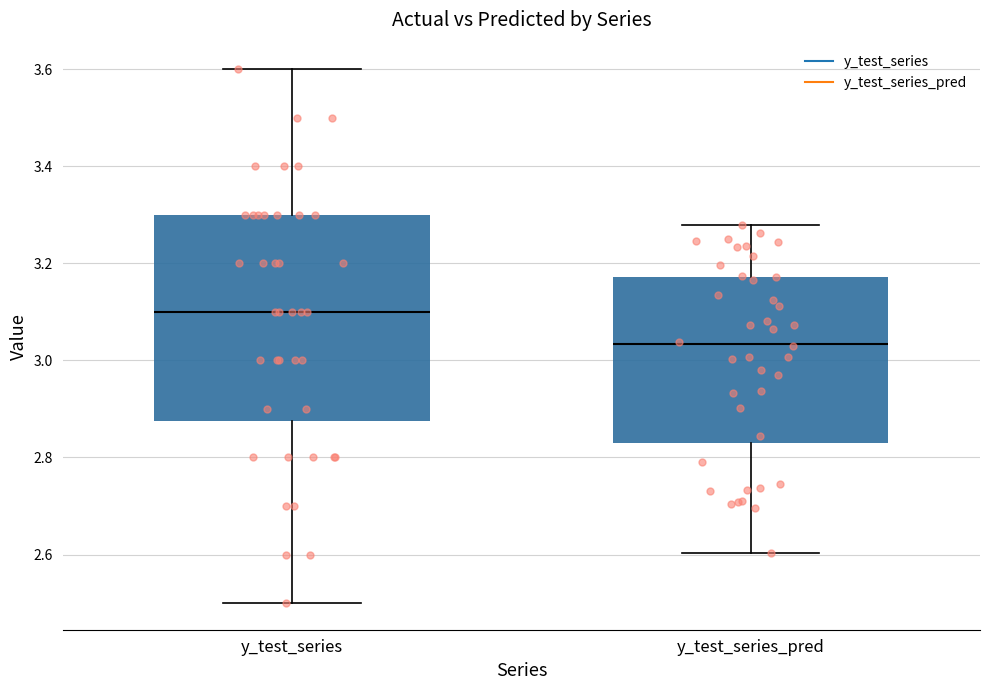

Which box's median line is the highest?

y_test_series